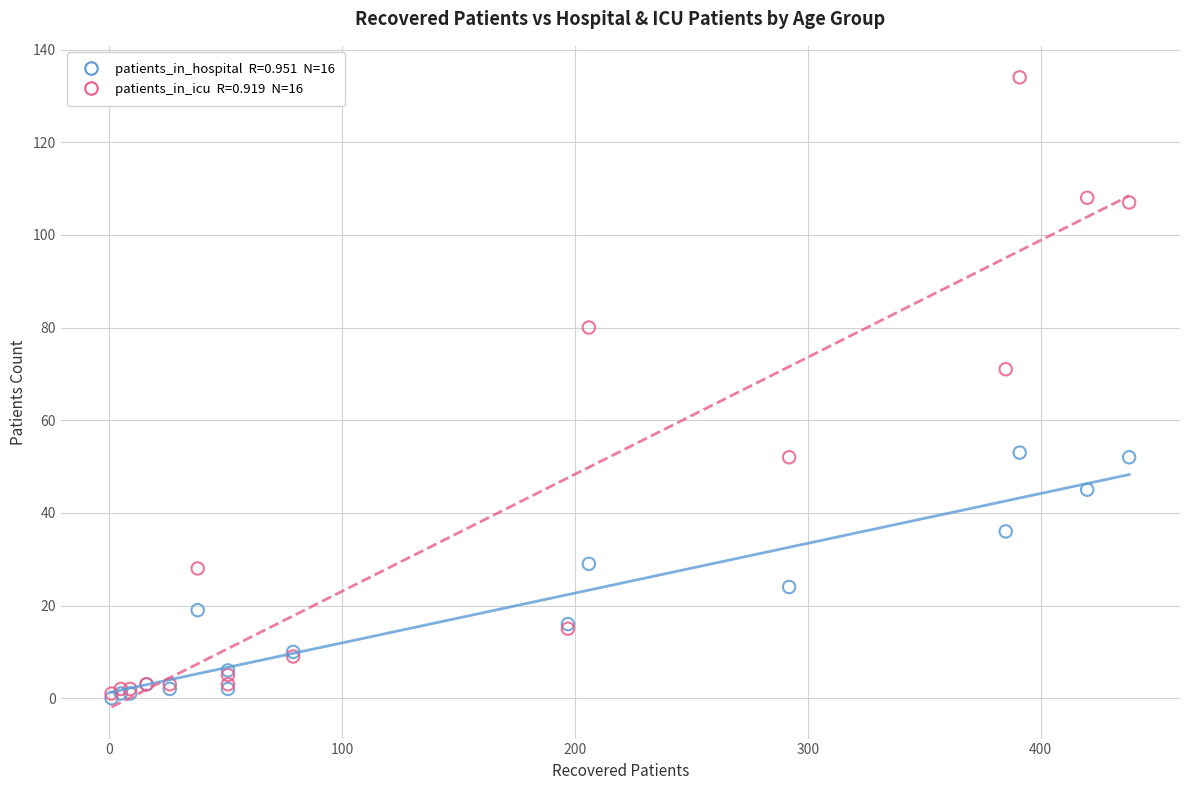

Across all series, what Y value is closest to 67?

71